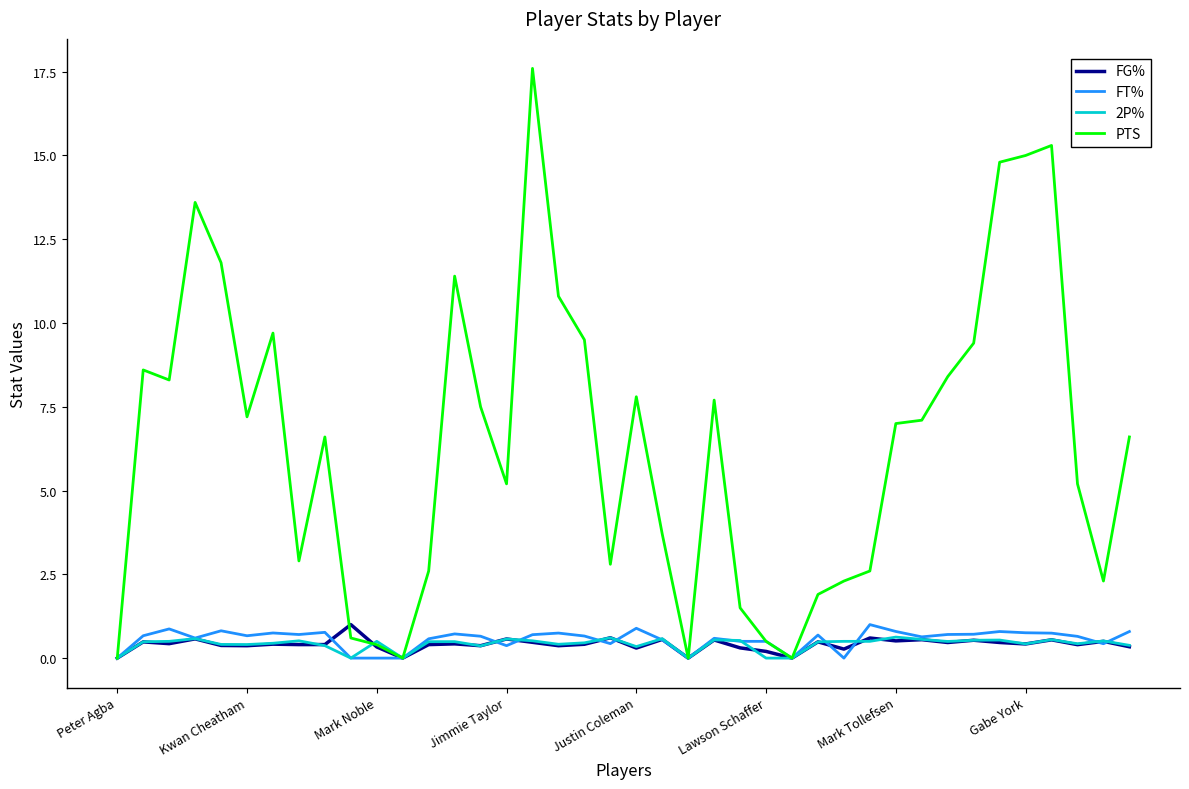

Which series has the widest spread of values?

PTS